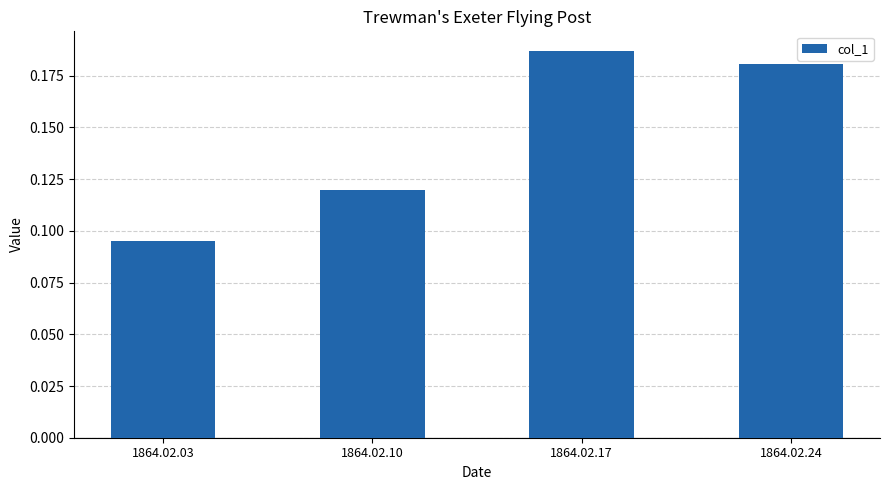

What is the sum of all values?

0.6